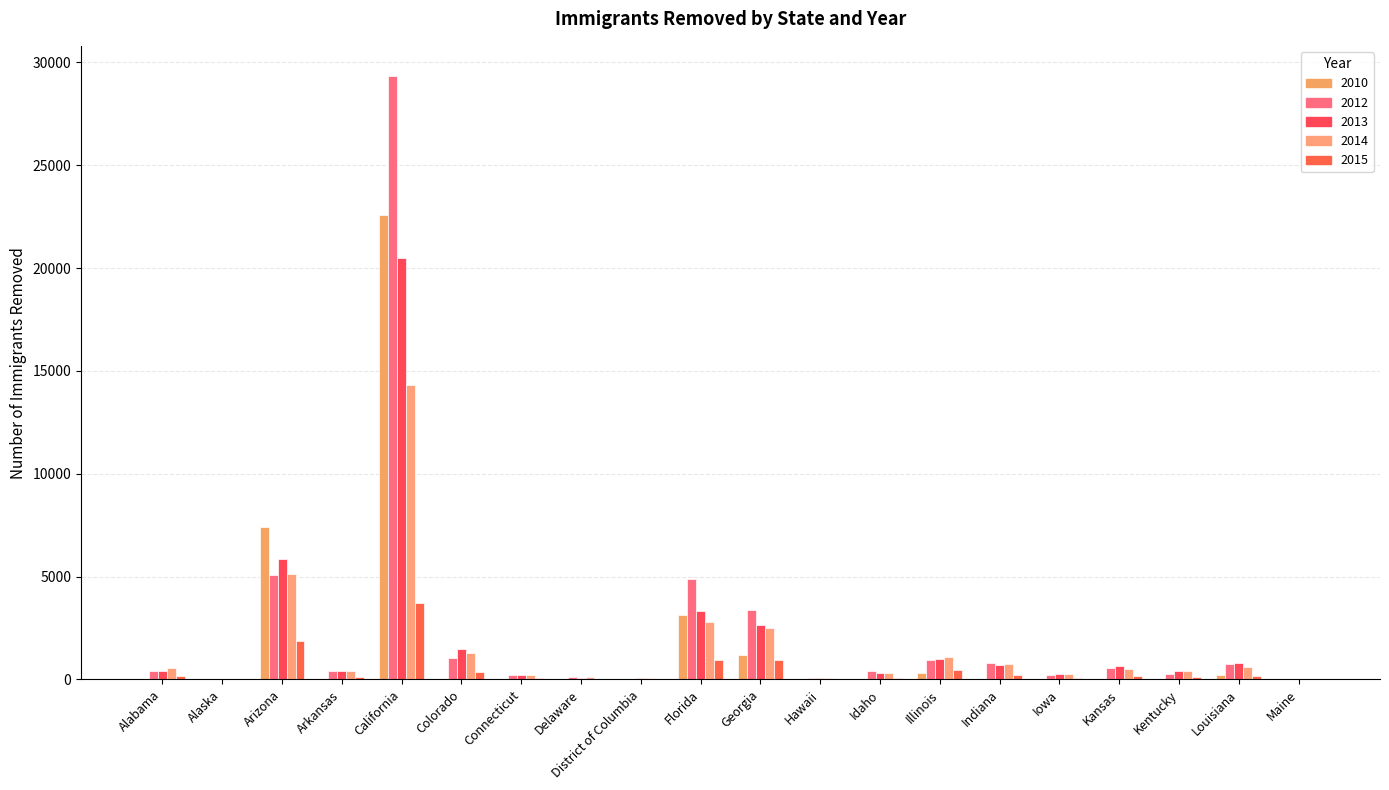

Is it true that 2010 equals -14558 at Alaska?

False